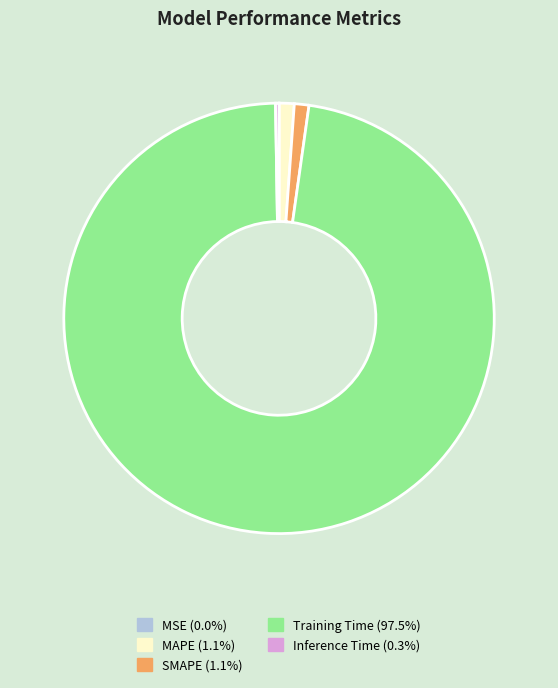

Is Training Time (97.5%) the majority of the pie?

Yes